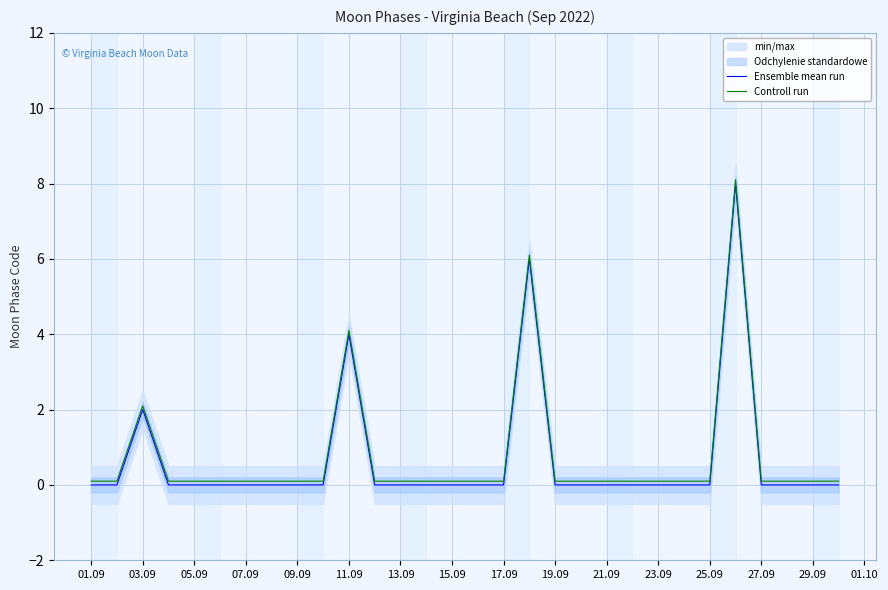

How many lines are shown in the chart?

2